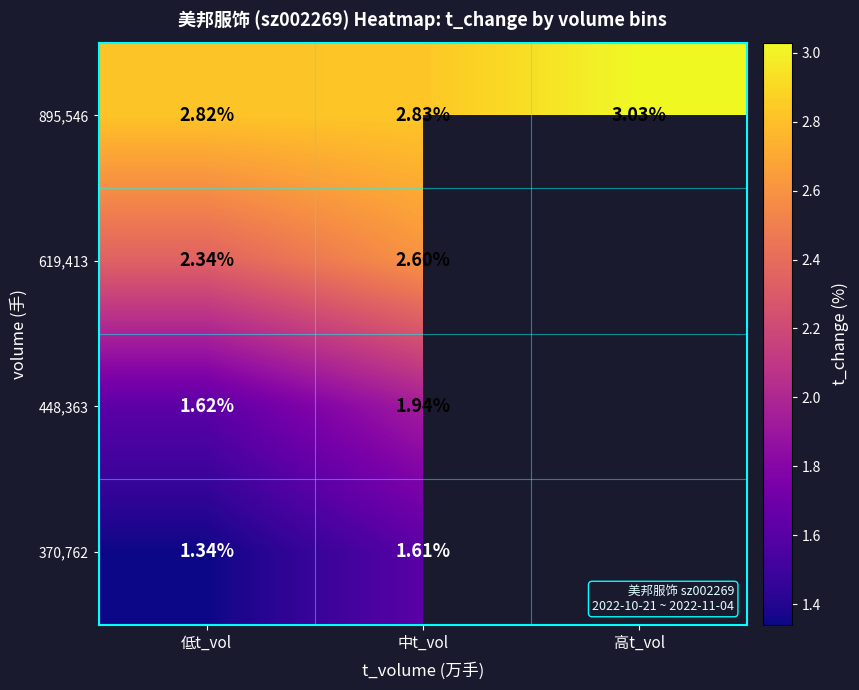

Count the number of categories in the chart.

3